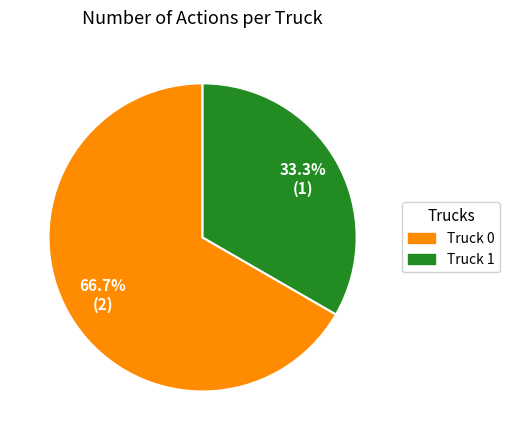

Does Truck 0 represent more than half of the total?

Yes